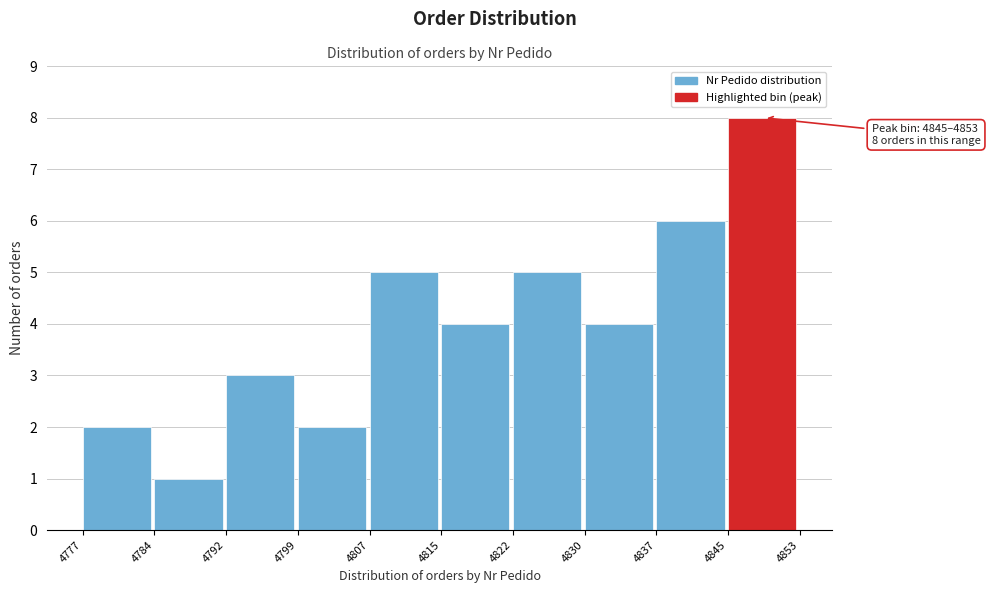

Which range on the x-axis has the tallest bar?

4845 to 4853